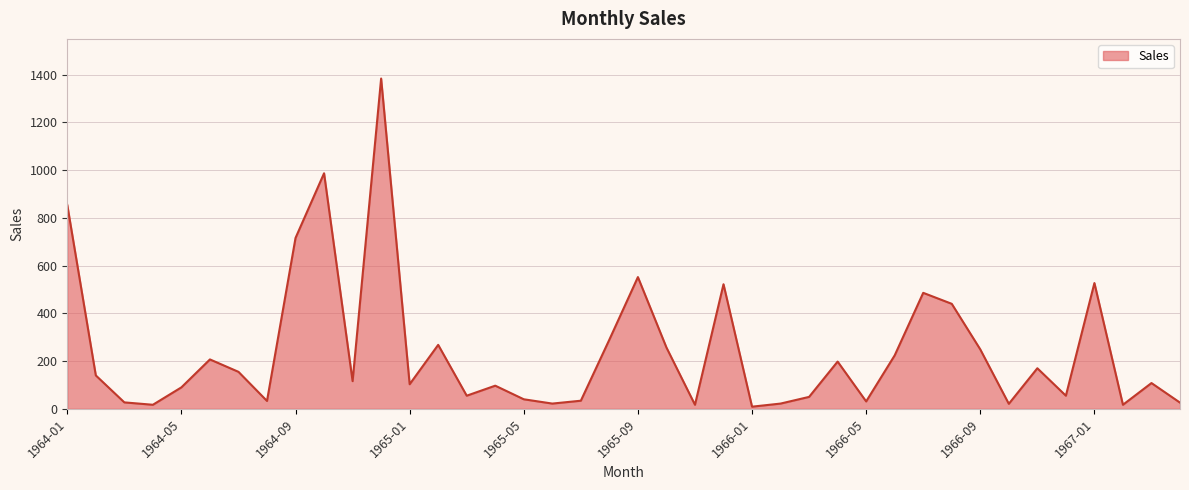

What is the difference between the maximum and minimum values?

1375